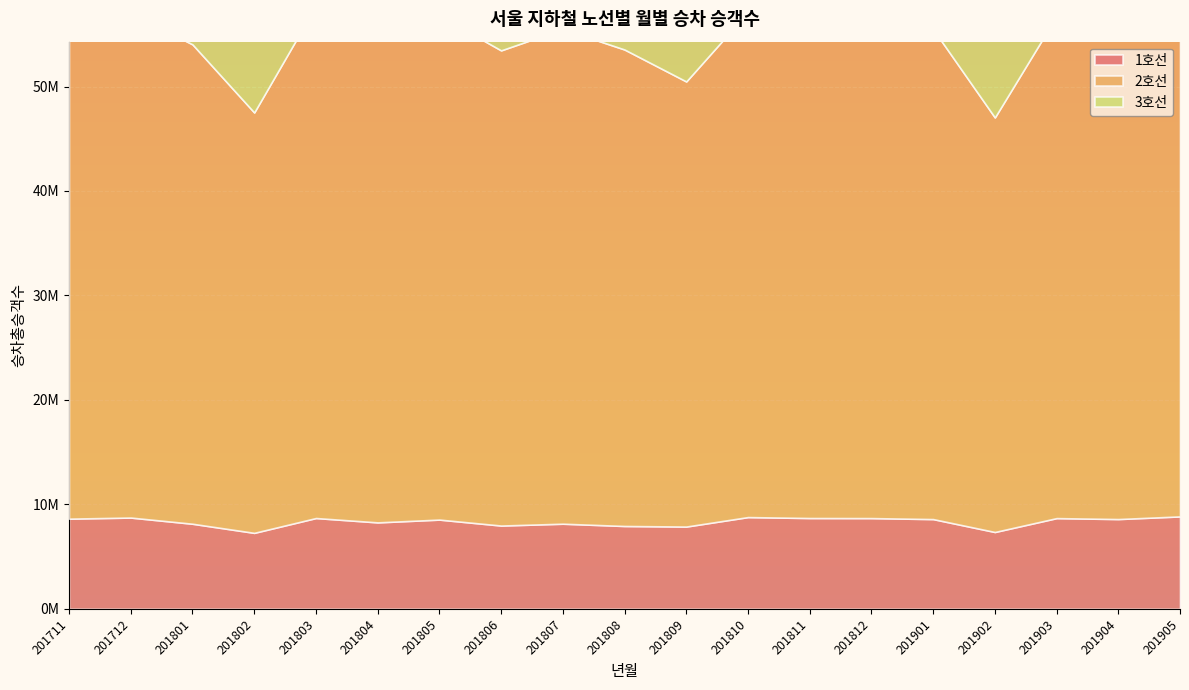

Reading right to left, what are all the values shown in this chart?

1호선: 201905=8848275	201904=8594542	201903=8684841	201902=7356277	201901=8591419	201812=8686311	201811=8692924	201810=8783242	201809=7876712	201808=7930624	201807=8150061	201806=7972991	201805=8543247	201804=8275767	201803=8692551	201802=7273309	201801=8145989	201712=8737235	201711=8633618
2호선: 201905=49356486	201904=48093446	201903=48049524	201902=39681521	201901=46899828	201812=47703690	201811=48332253	201810=48343358	201809=42607084	201808=45610483	201807=47356791	201806=45485568	201805=48249398	201804=47273448	201803=49033111	201802=40241730	201801=45887302	201712=48288516	201711=47310952
3호선: 201905=17800000	201904=17300000	201903=17500000	201902=15100000	201901=17400000	201812=17600000	201811=17700000	201810=17800000	201809=15900000	201808=16800000	201807=17000000	201806=16500000	201805=17600000	201804=17100000	201803=17900000	201802=15200000	201801=16800000	201712=17673756	201711=17545987